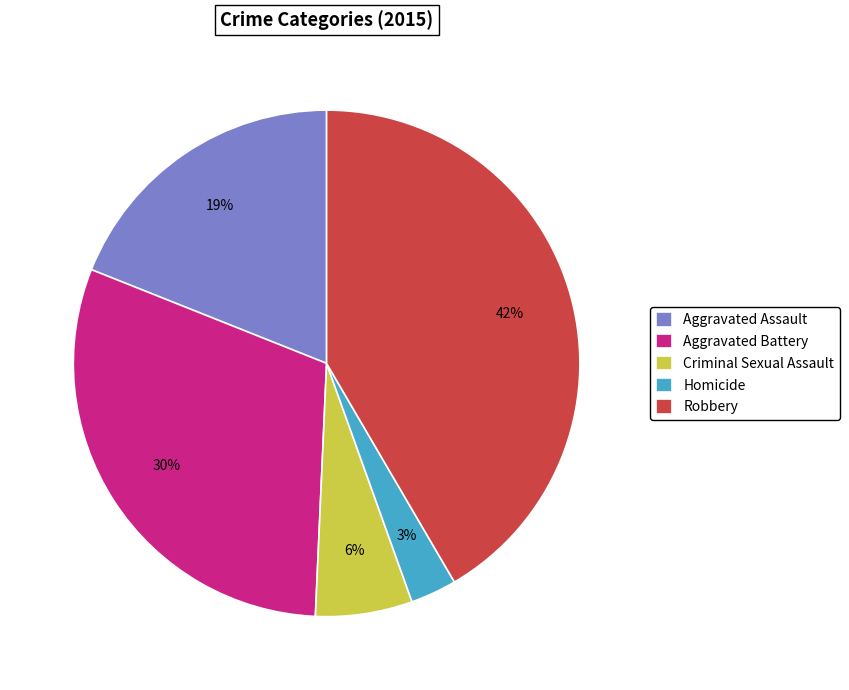

Is it true that Robbery is 55% of the pie?

False